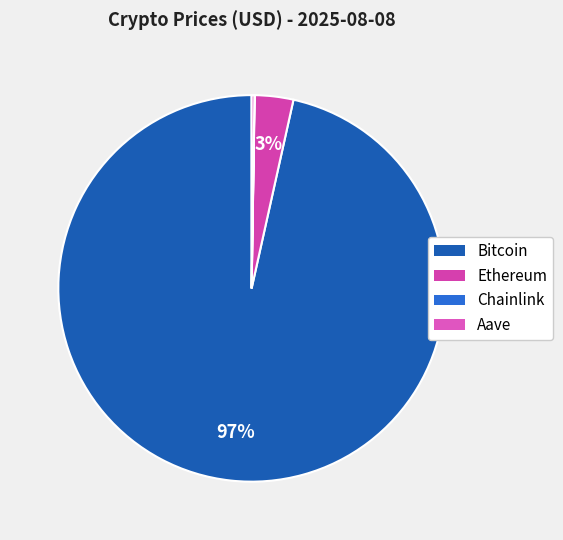

Rank the categories by value from highest to lowest.

Bitcoin, Ethereum, Aave, Chainlink